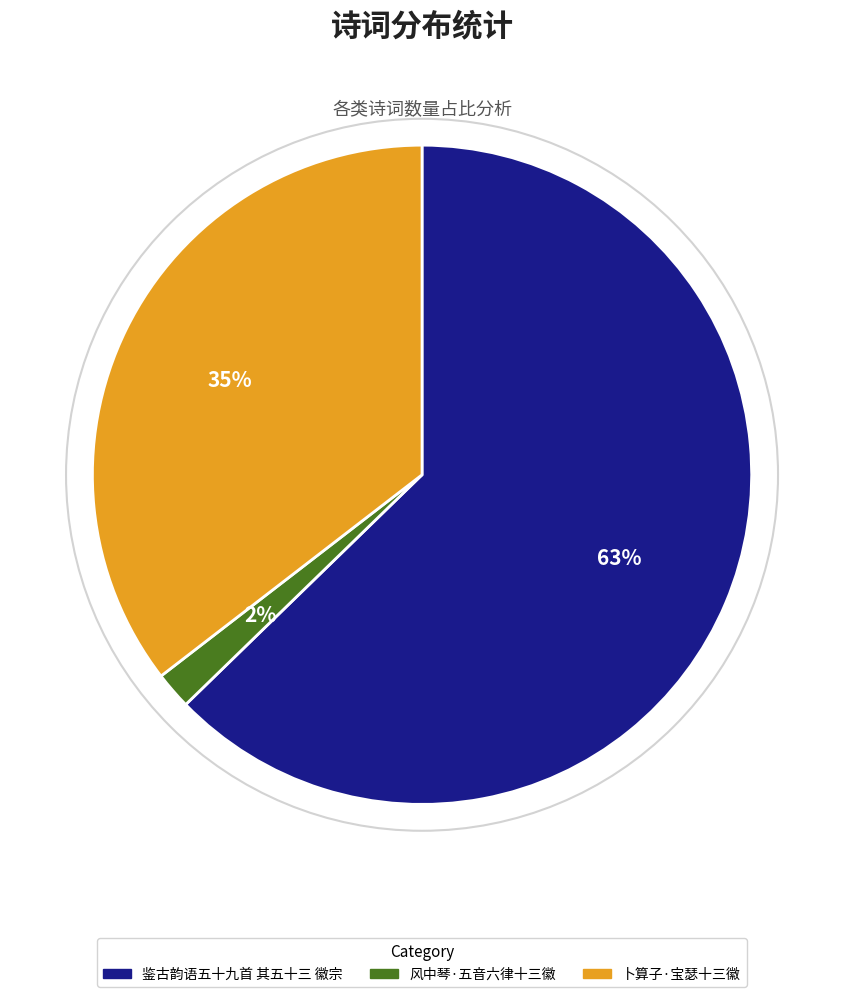

What is the largest slice in the pie chart?

鉴古韵语五十九首 其五十三 徽宗